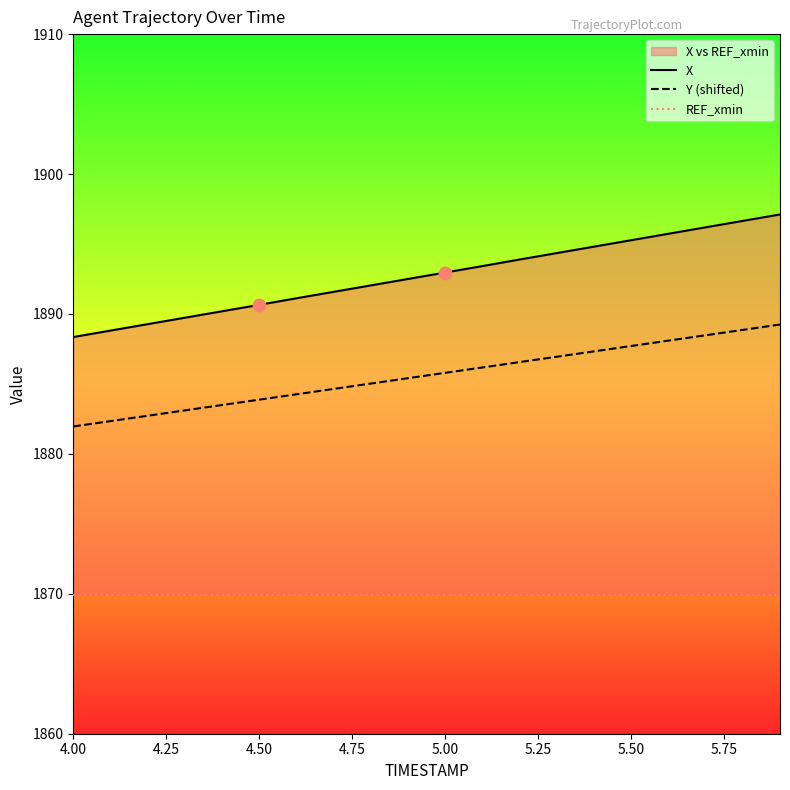

Is the value of X at 4.75 greater than the value of Y (shifted) at 4.75?

Yes